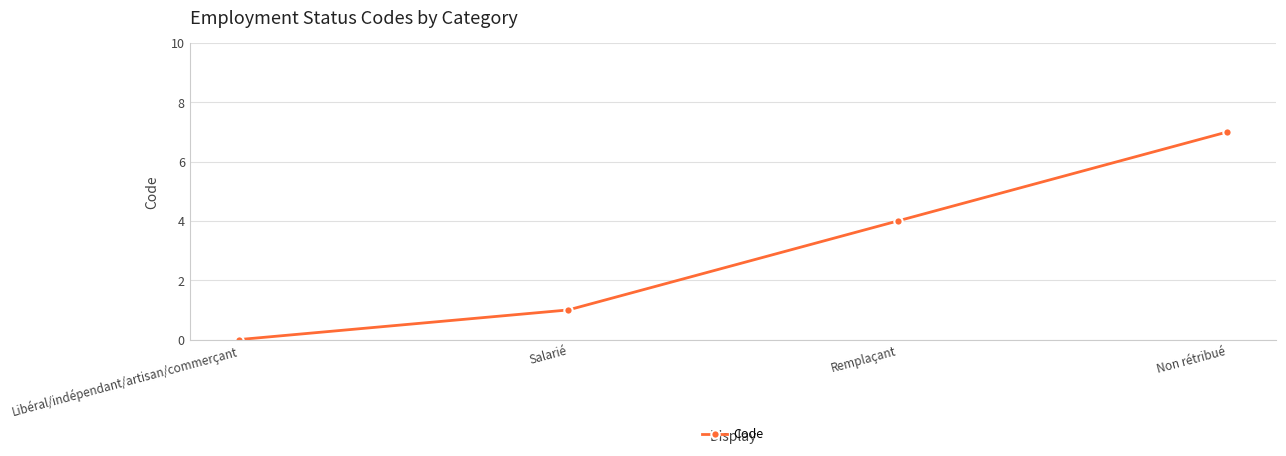

List the labels in order of value, smallest first.

Libéral/indépendant/artisan/commerçant, Salarié, Remplaçant, Non rétribué